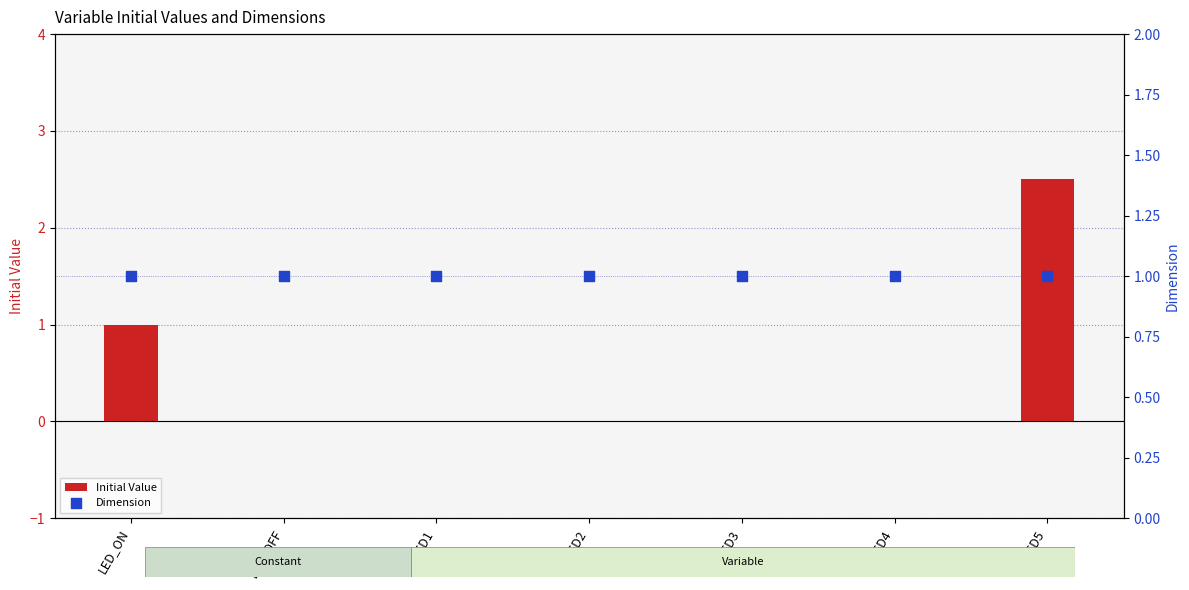

Which series reaches the minimum Y coordinate?

Initial Value